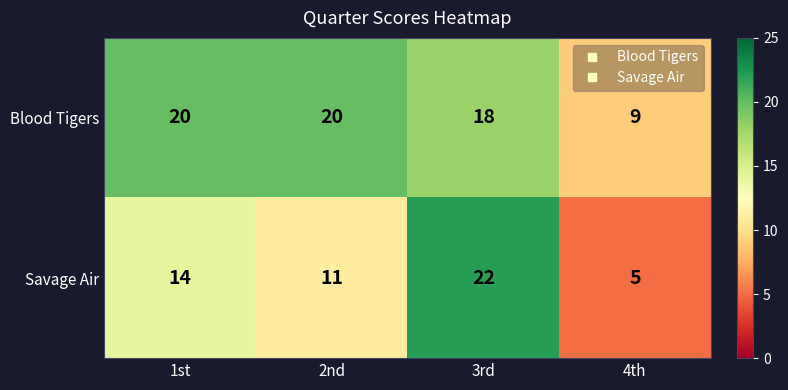

What is the difference between the maximum and minimum values in the Blood Tigers series?

11